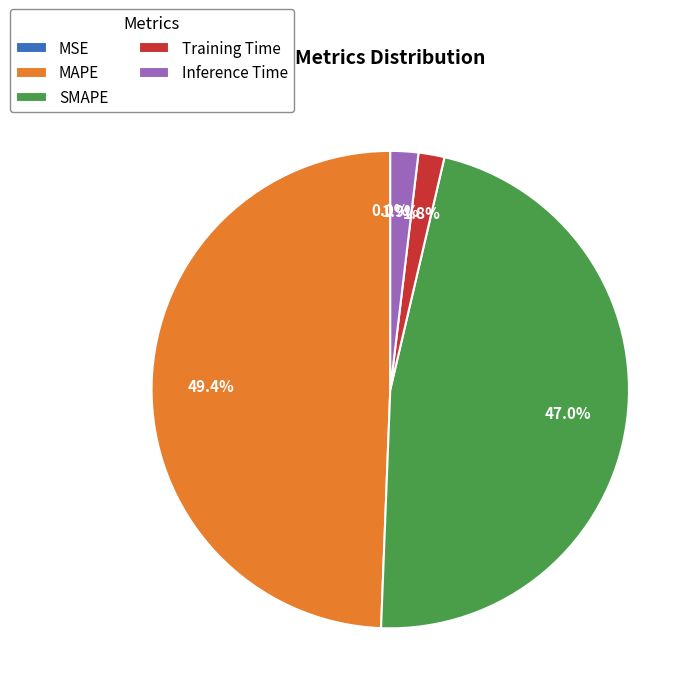

What percentage is the SMAPE slice, to the nearest percent?

47%